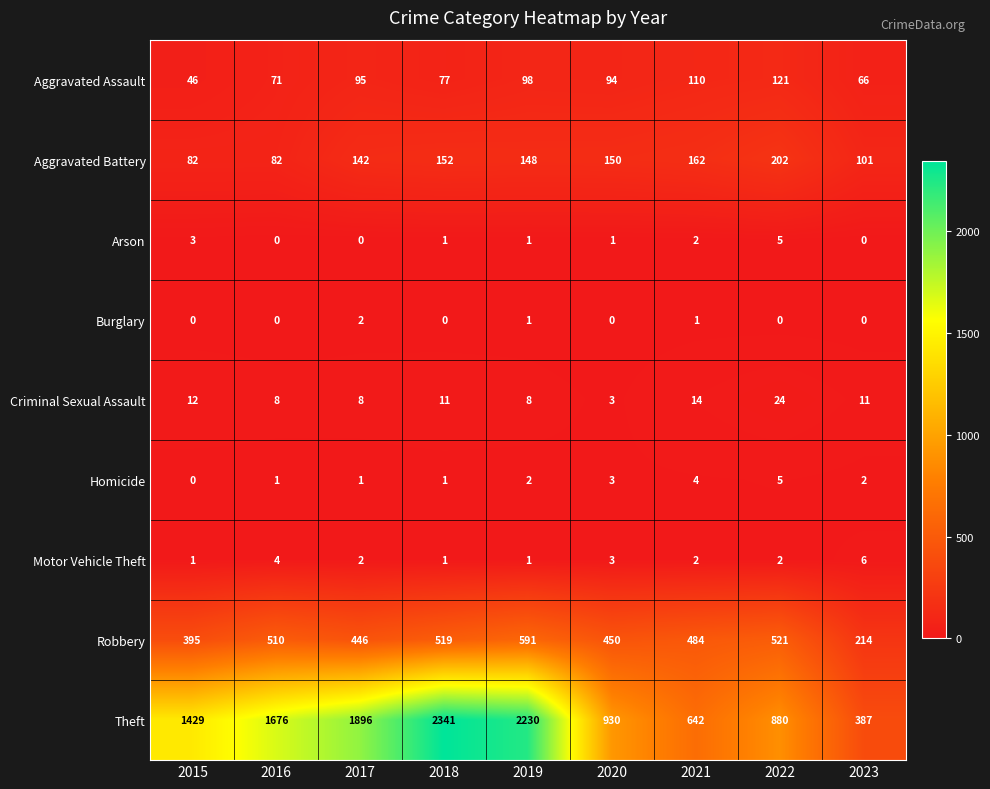

At which label does Motor Vehicle Theft reach its peak?

2023